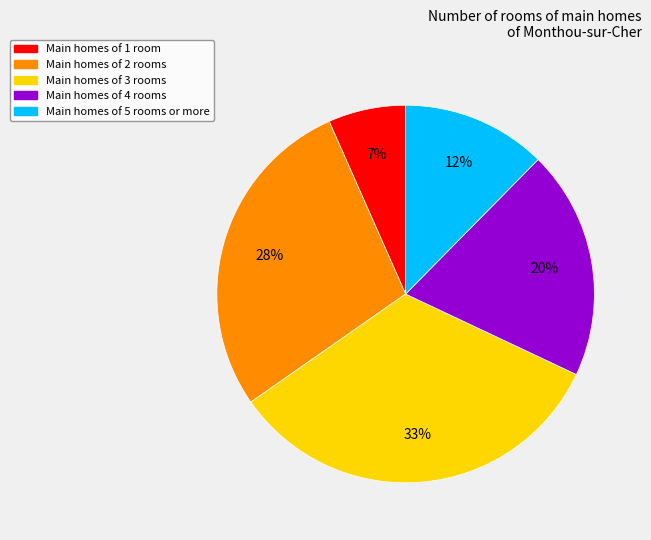

True or false: Main homes of 3 rooms accounts for 43% of the total.

False